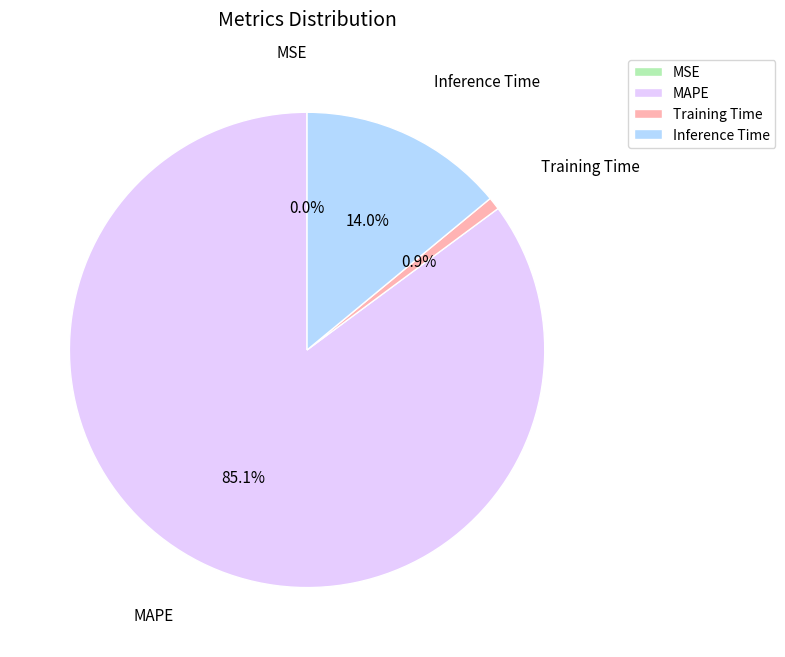

Is it true that Inference Time is 14% of the pie?

True